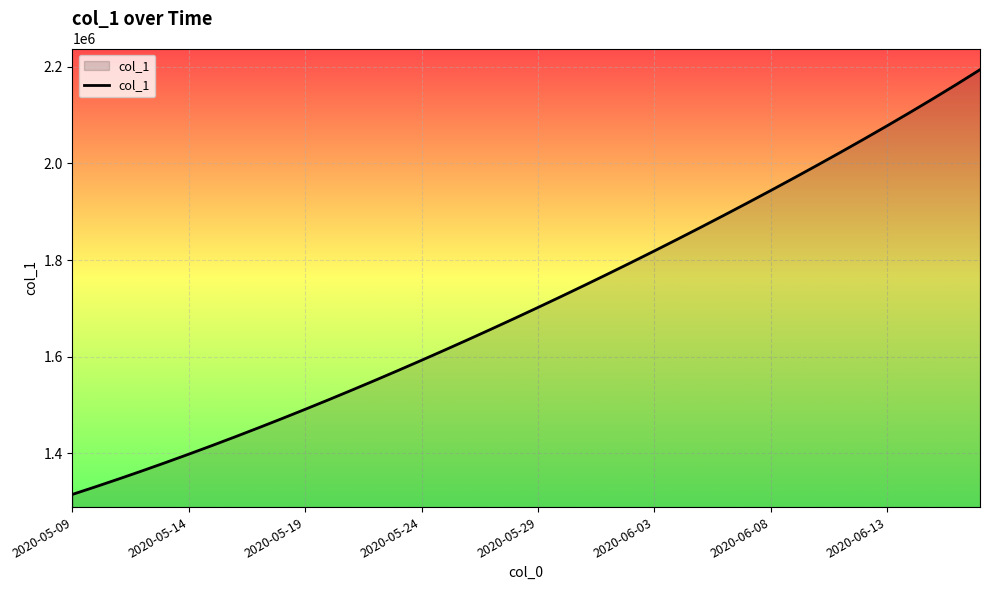

True or false: there are more than 2 points higher than both neighbors.

False